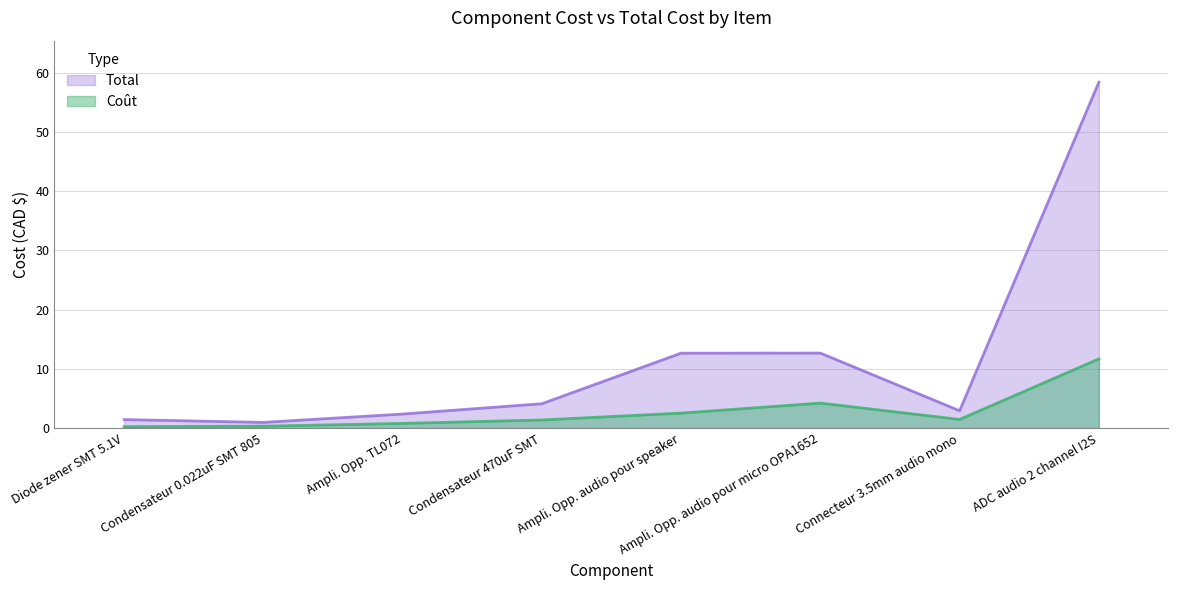

Rank the series by their maximum value, from highest to lowest.

Total, Coût